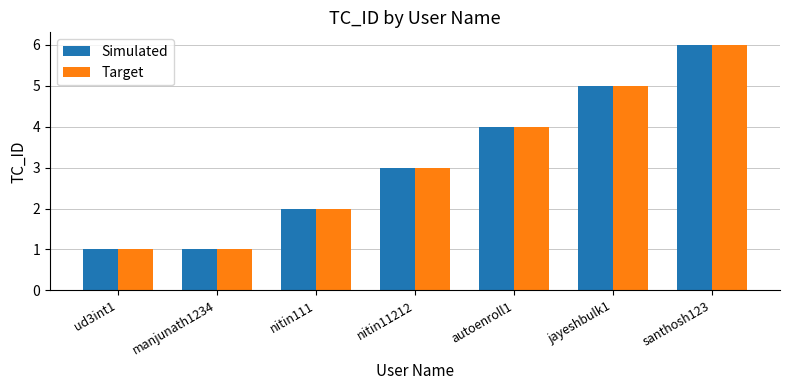

Reading left to right, what are all the values shown in this chart?

Simulated: 1	1	2	3	4	5	6
Target: 1	1	2	3	4	5	6